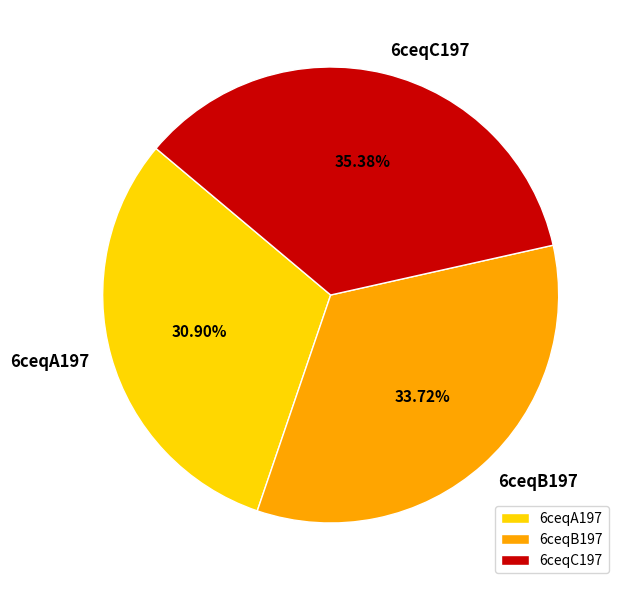

Count the number of slices in the pie.

3